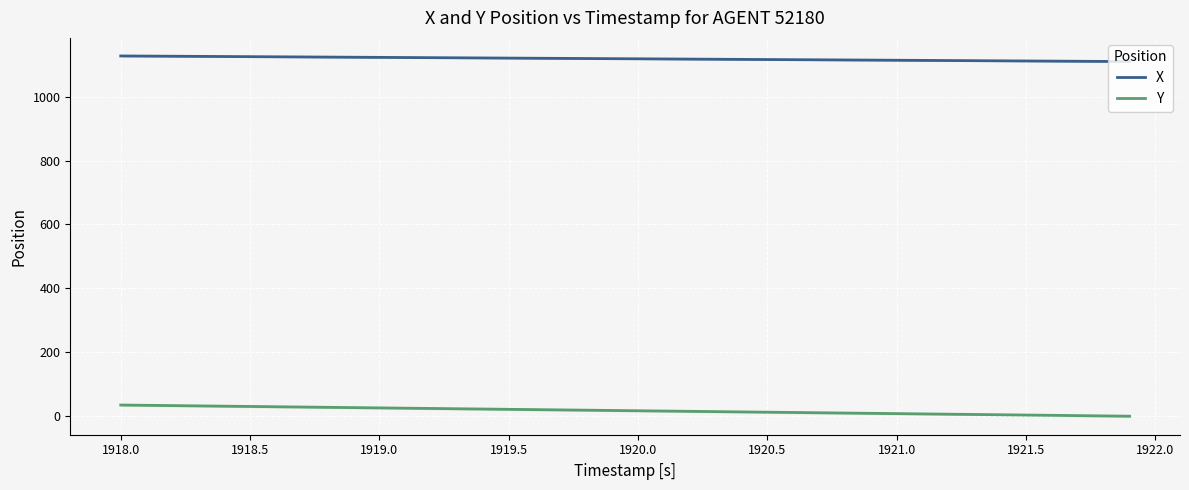

The value of Y at 1918.0 is 33.1. True or false?

True